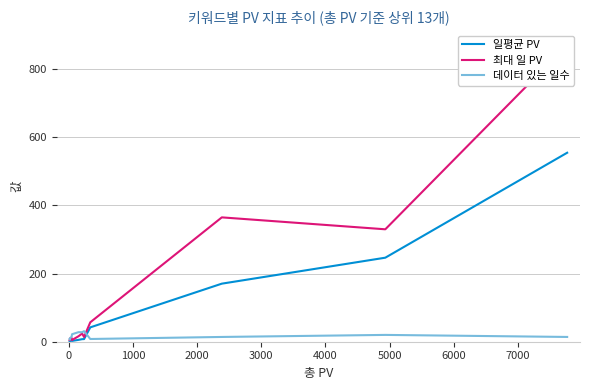

What is the value of the 일평균 PV point at the 3rd from the left?

170.4